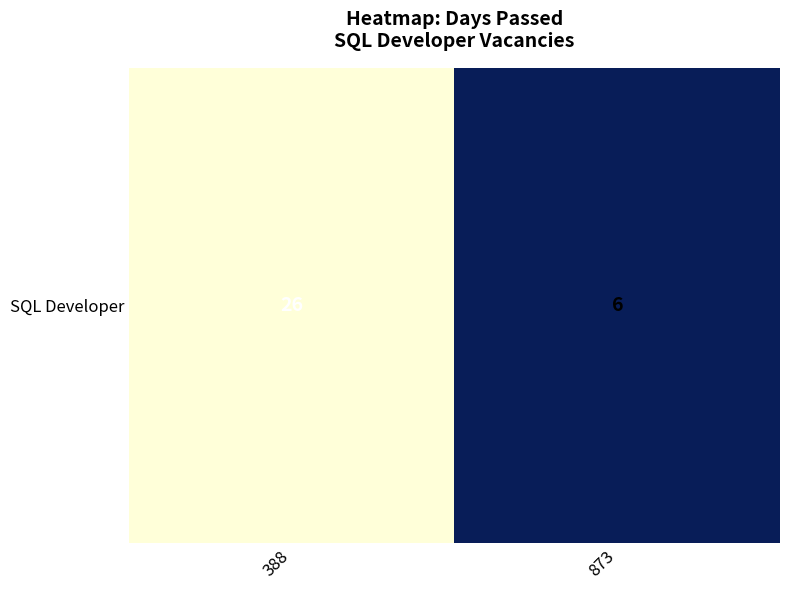

Is it true that the value at 388 is 6?

False